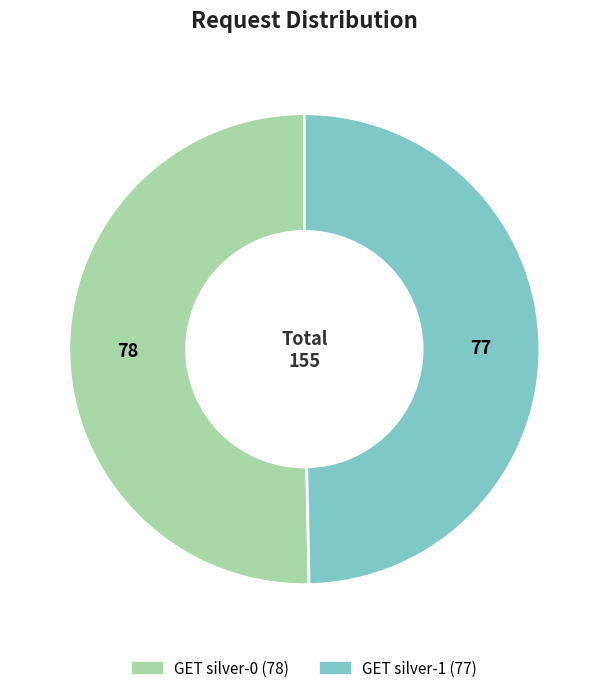

Count the number of slices in the pie.

2